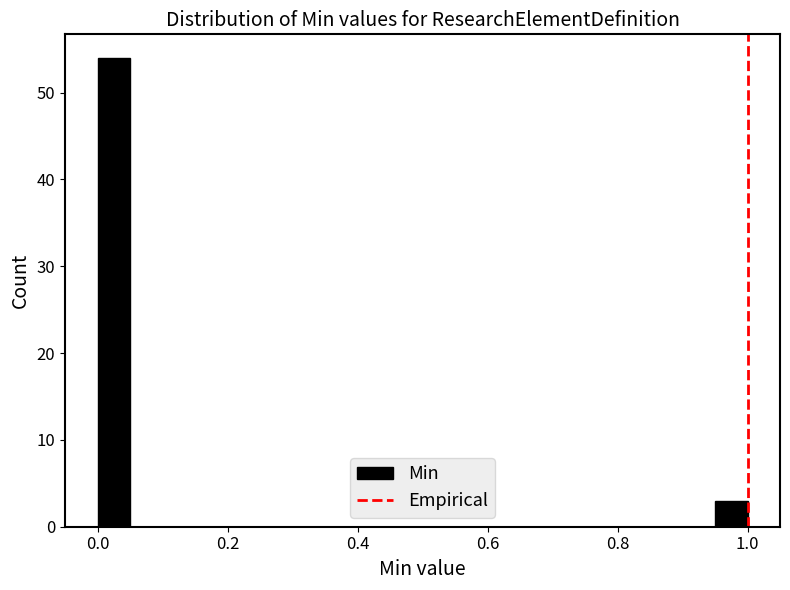

Read against the x-axis, roughly where is the centre of the tallest bar?

0.02